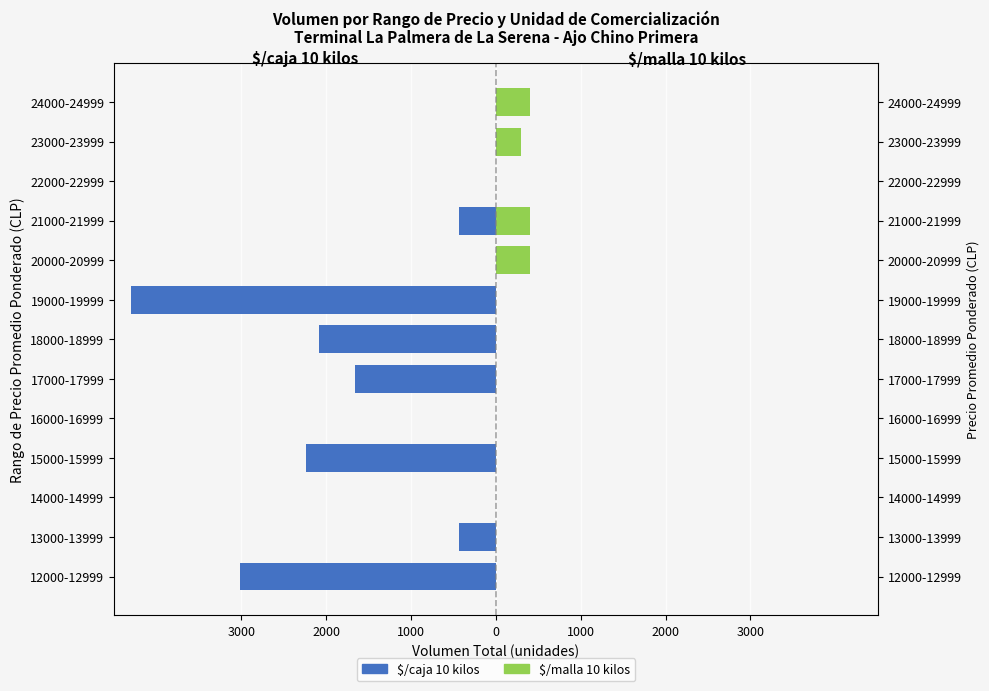

Between 18000-18999 and 12000-12999, which is larger?

18000-18999